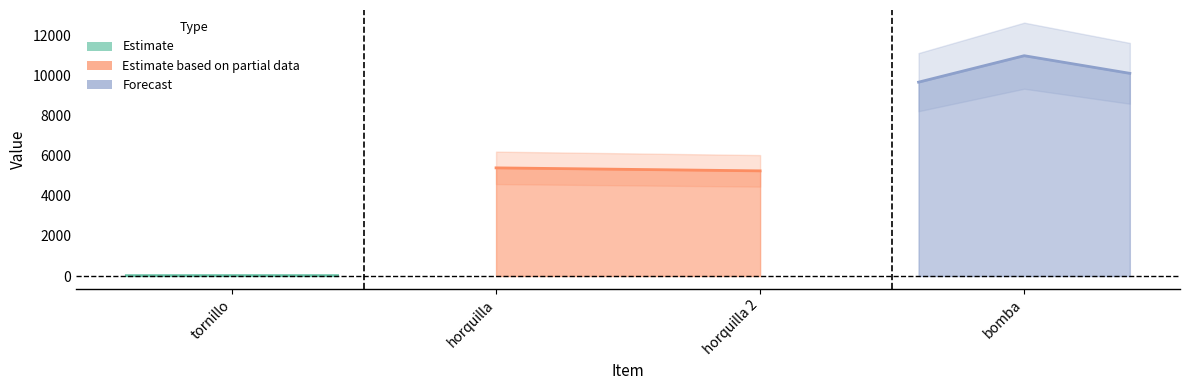

Reading left to right, list all the values displayed in this chart.

tornillo=20.5	horquilla=5400.0	horquilla 2=5250.5	bomba=11000.0